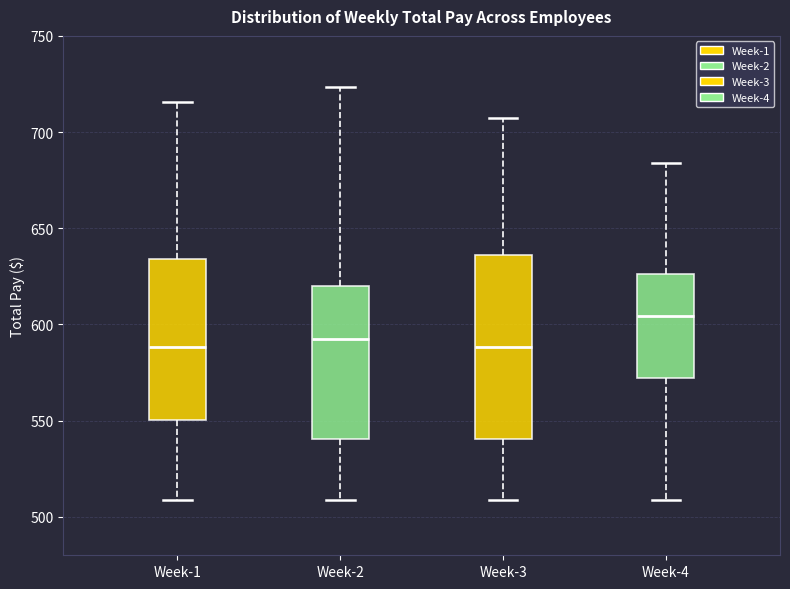

Reading left to right, transcribe this box plot: for each box, give where its median line is, the range the box spans, and where its two whiskers end, as read against the y-axis. The values are not printed on the chart, so give them approximately, as read against the axis.

Week-1: median 590, box 550 to 635, whiskers 510 to 715
Week-2: median 590, box 540 to 620, whiskers 510 to 725
Week-3: median 590, box 540 to 635, whiskers 510 to 710
Week-4: median 605, box 570 to 625, whiskers 510 to 685